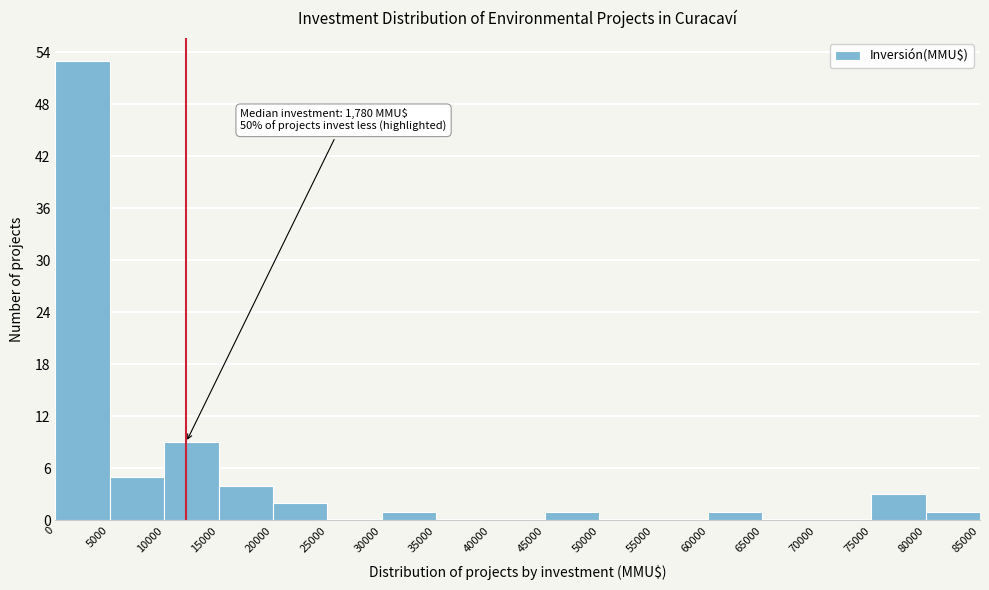

Over which range of the x-axis is the bar tallest?

0 to 5000